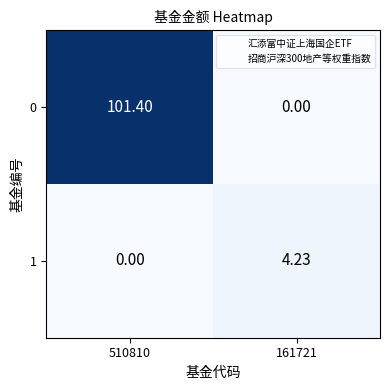

Is the value of 0 at 510810 greater than the value of 1 at 161721?

Yes